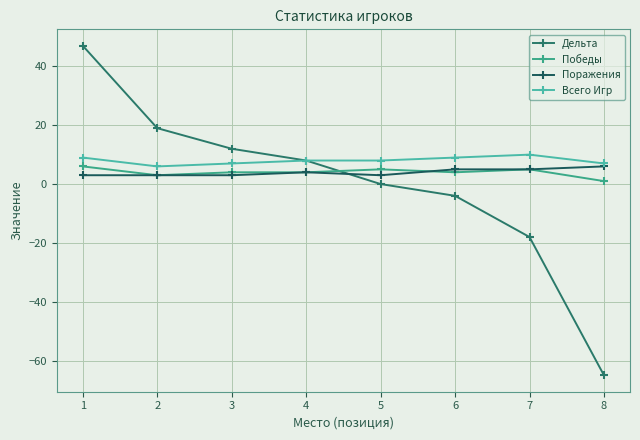

What is the total value across all series at 6?

14